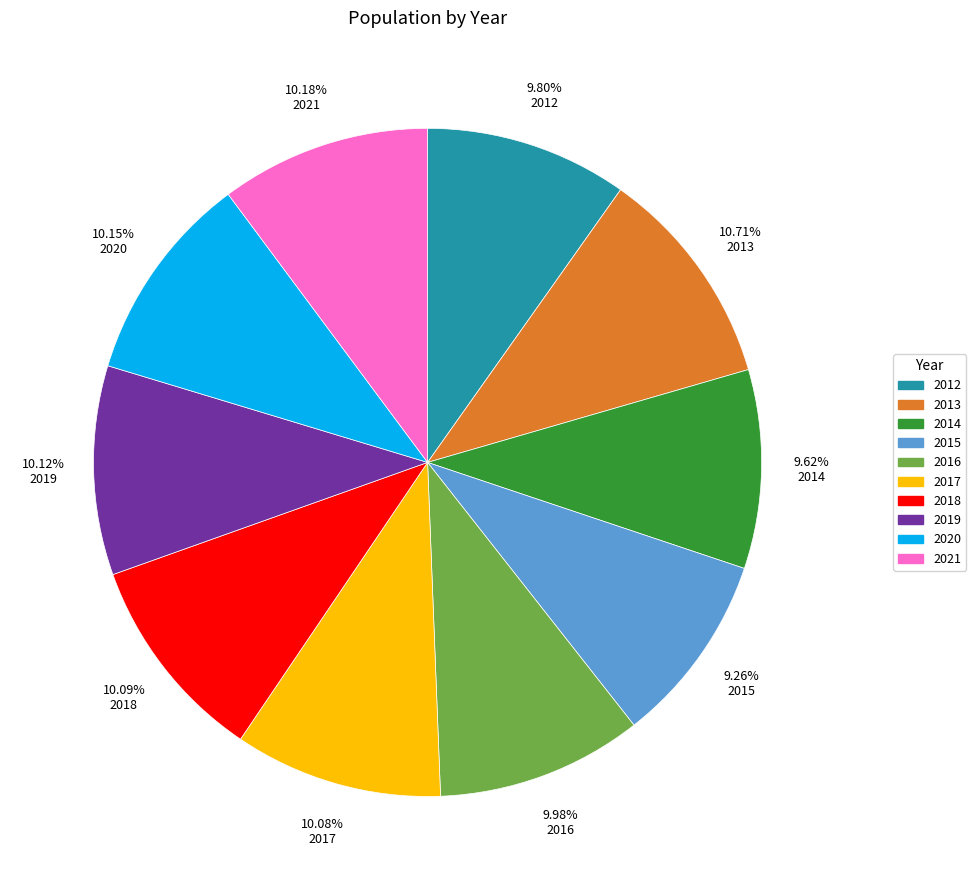

What is the largest slice in the pie chart?

2013